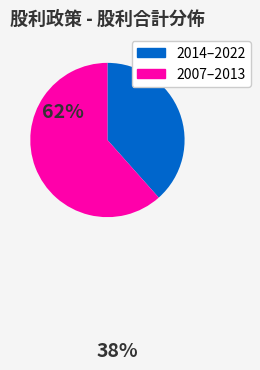

Does any single category account for the majority?

Yes